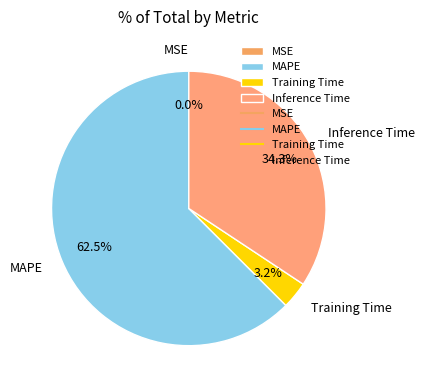

Does Training Time represent more than half of the total?

No